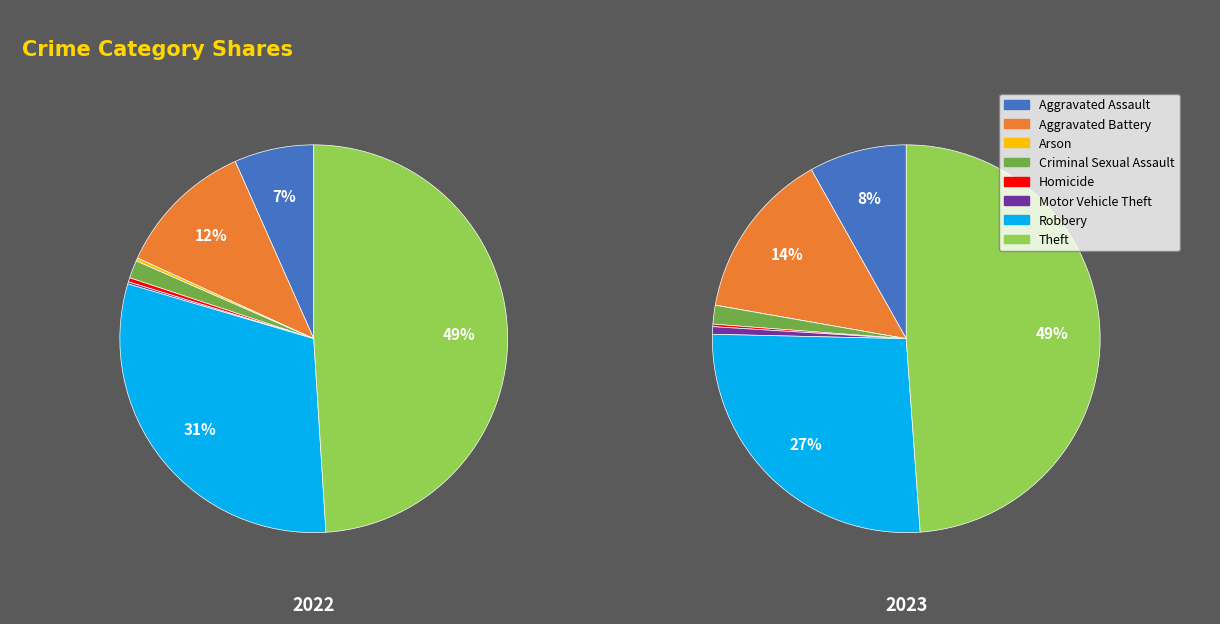

Count the number of slices in the pie.

8